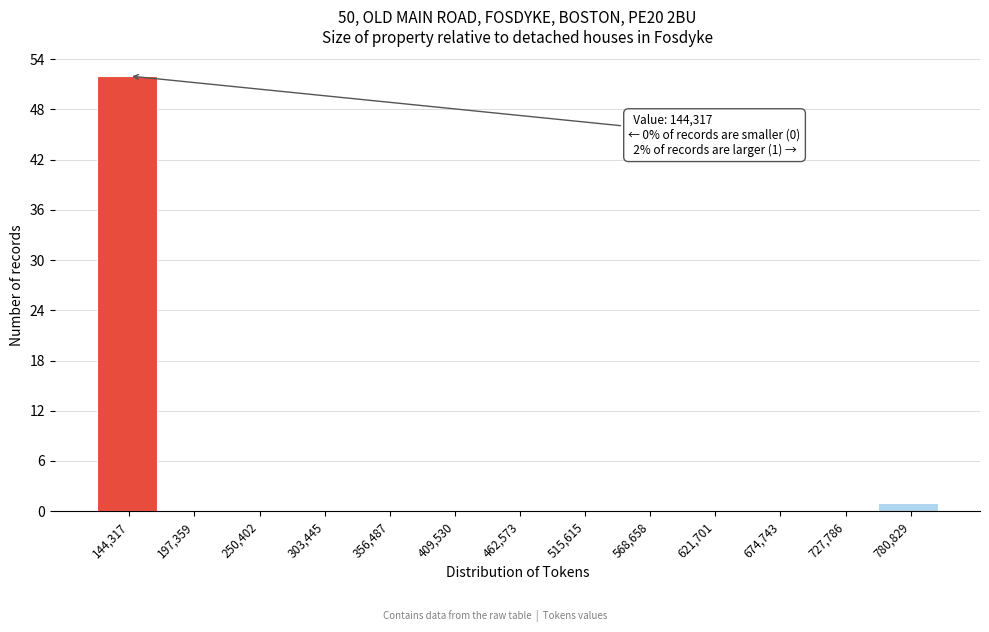

Reading right to left, extract all data points from this chart.

780,829=1	727,786=0	674,743=0	621,701=0	568,658=0	515,615=0	462,573=0	409,530=0	356,487=0	303,445=0	250,402=0	197,359=0	144,317=52